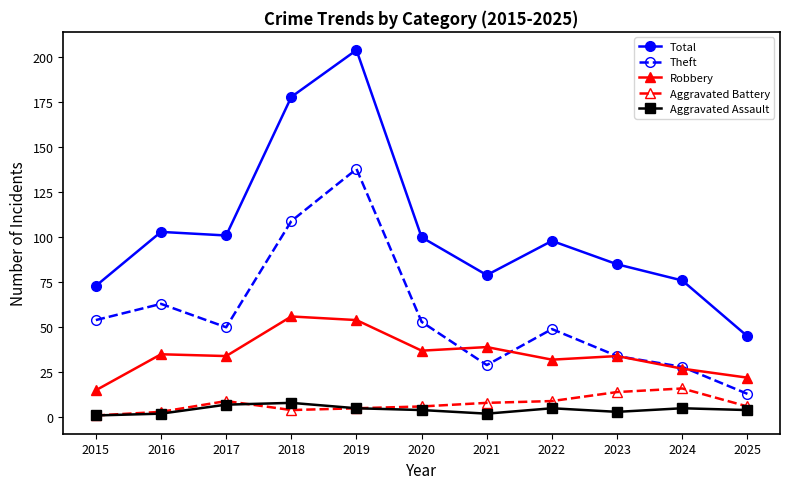

The value of Robbery at 2019 is 74. True or false?

False